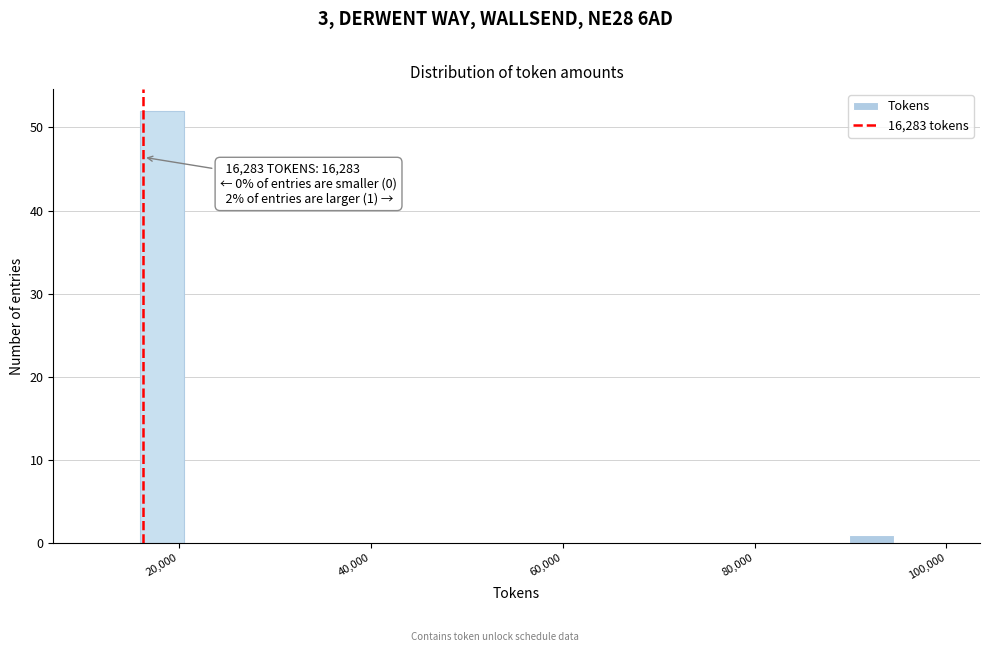

Around what value on the x-axis is the tallest bar? Give the approximate position of its centre, as read against the axis.

18000